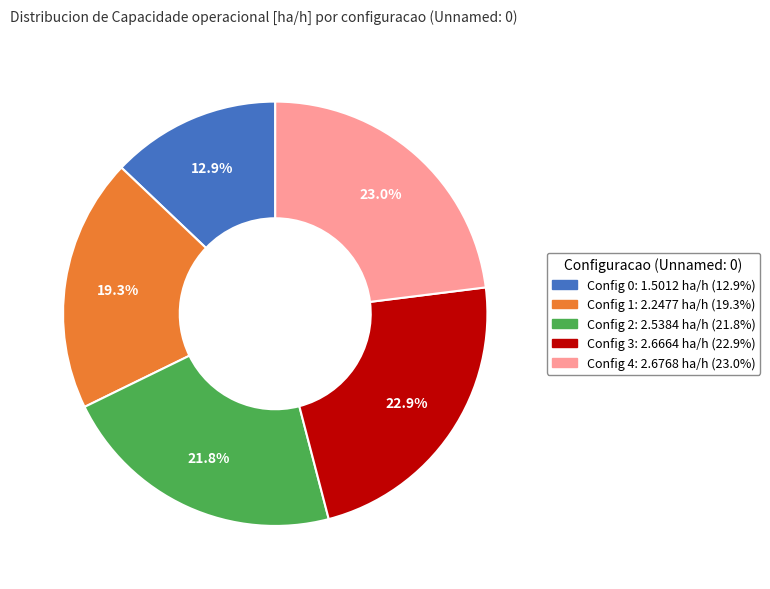

Which slice is the smallest?

Config 0: 1.5012 ha/h (12.9%)